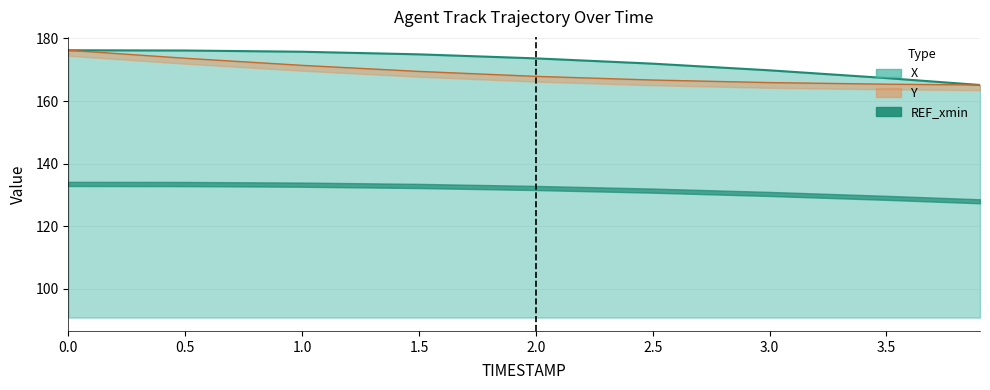

The value of X at 0.5 is 101.8. True or false?

False